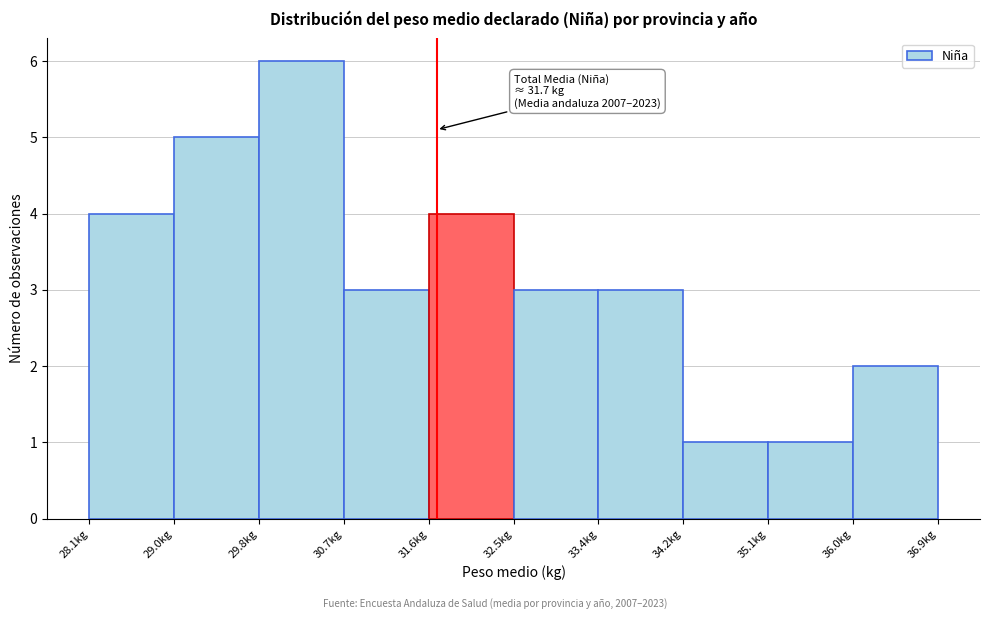

Over which range of the x-axis is the bar tallest?

29.8 to 30.7